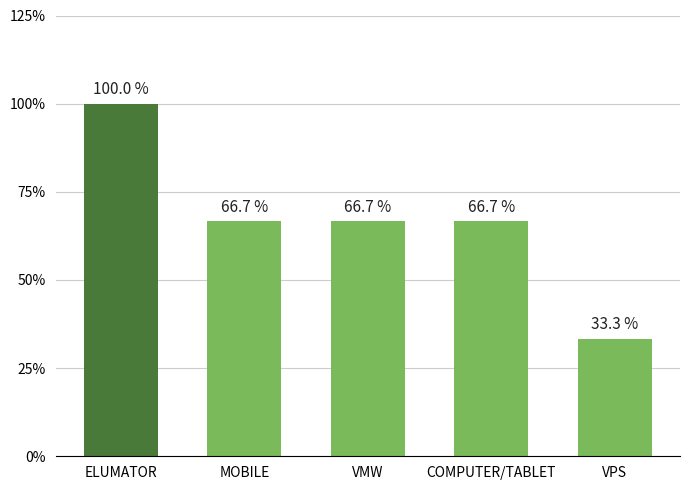

Reading left to right, transcribe all the data shown in this chart.

100.0	66.7	66.7	66.7	33.3